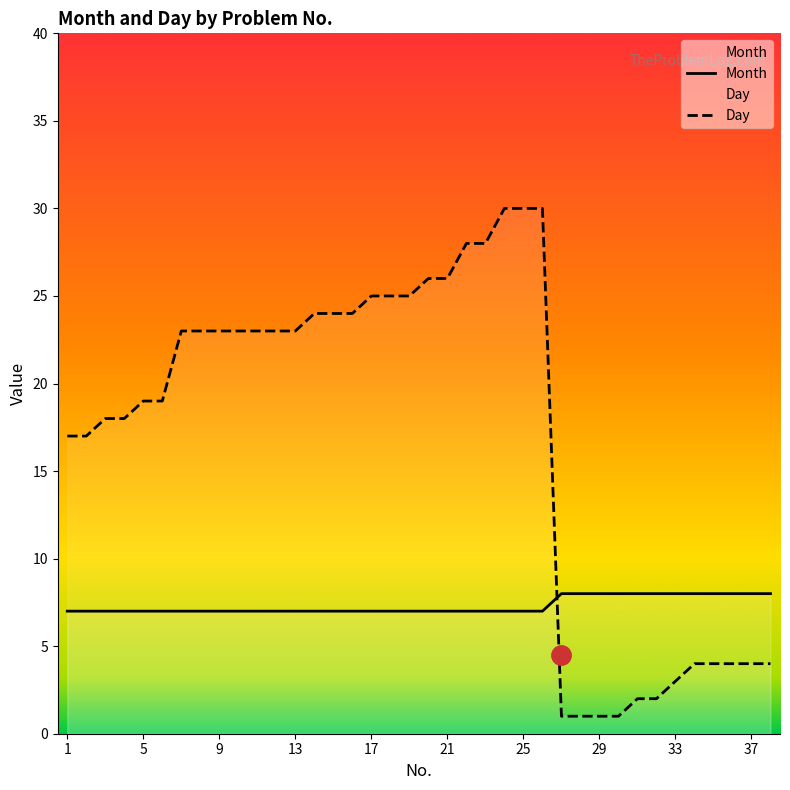

Rank the series by their average value, from highest to lowest.

Day, Month